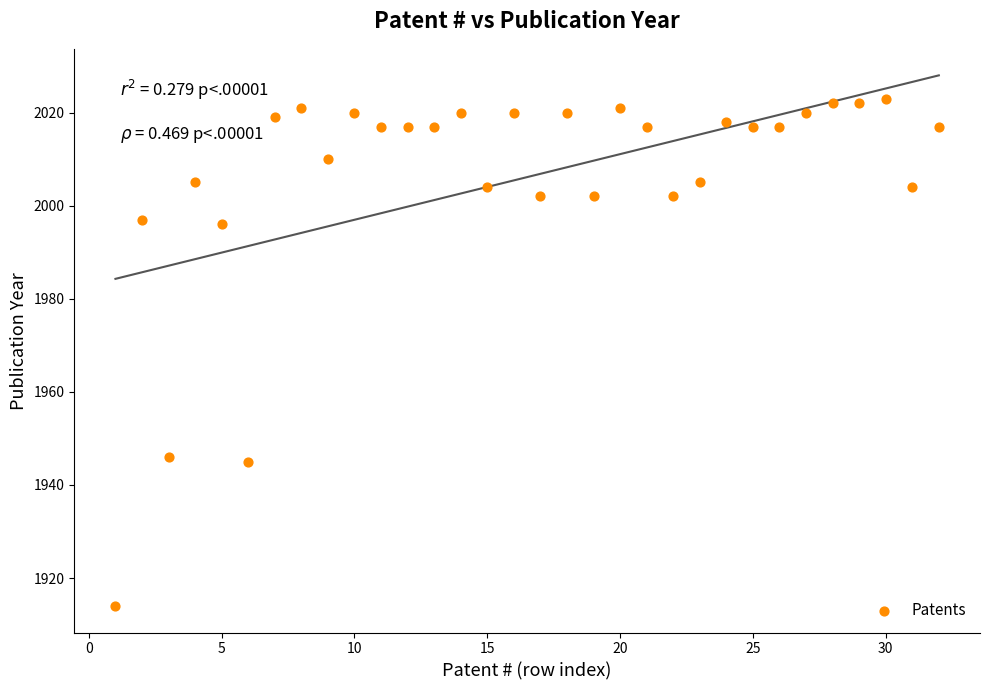

What is the range of Y values (max minus min)?

109